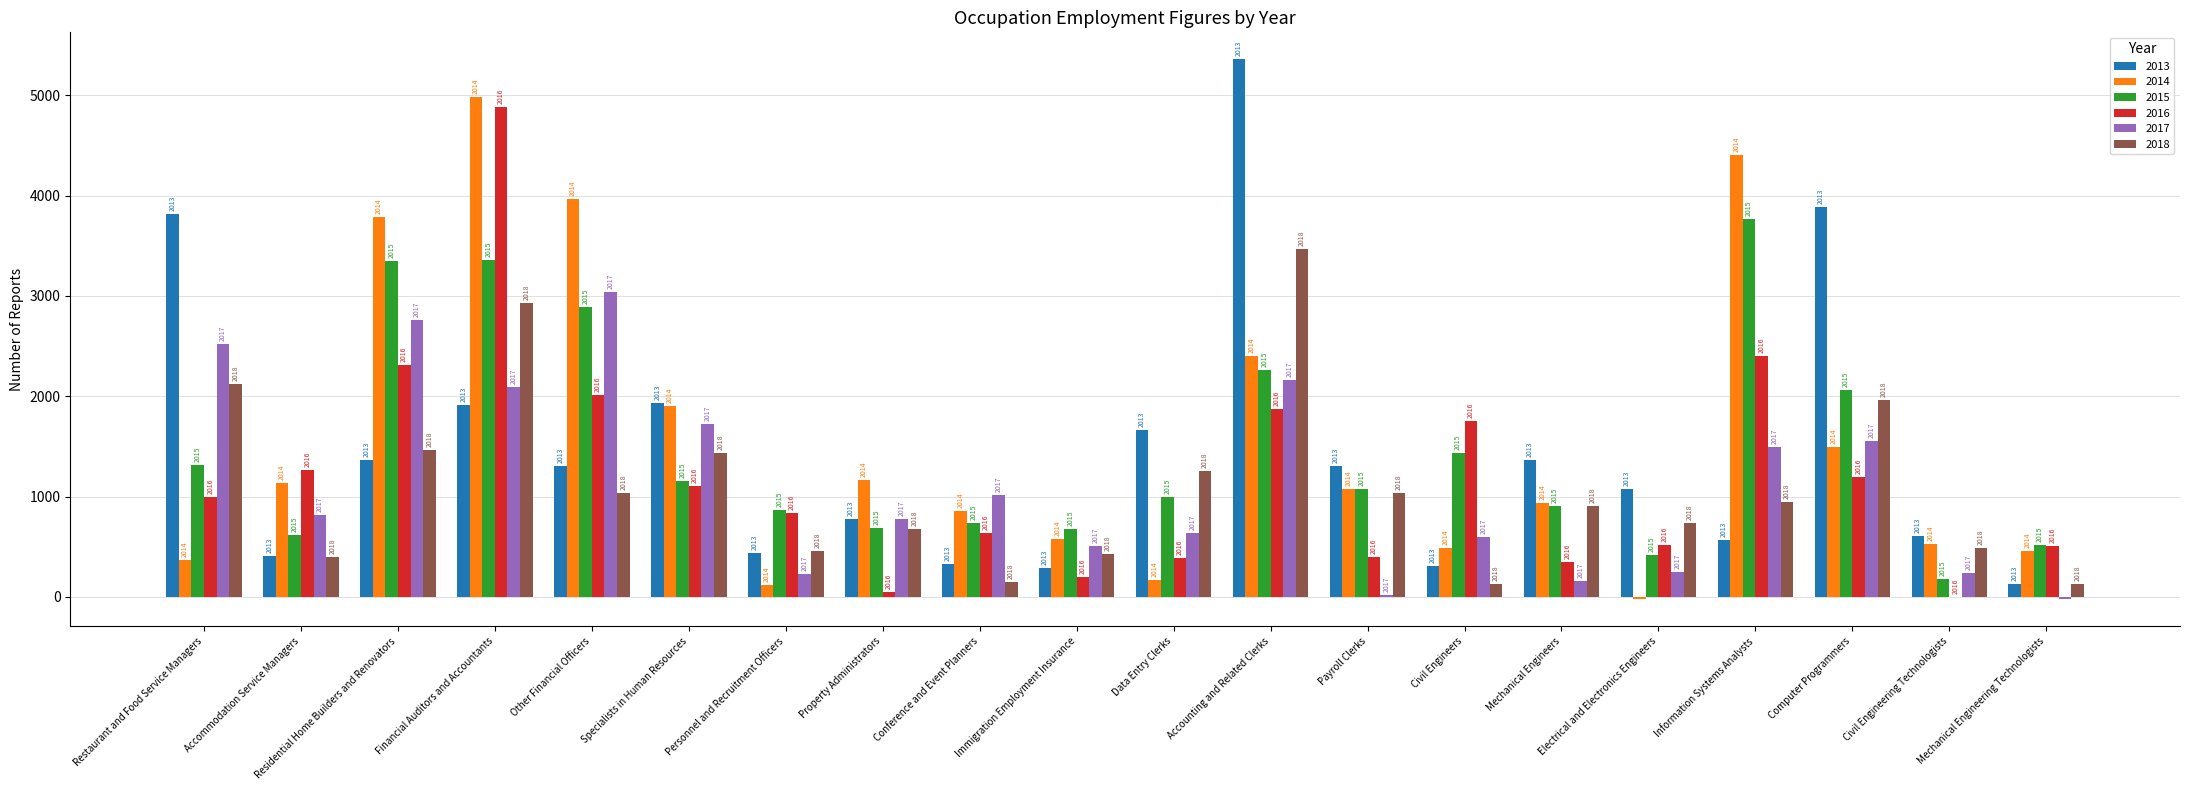

The 2016 series shows 2625.9 at Accounting and Related Clerks. True or false?

False